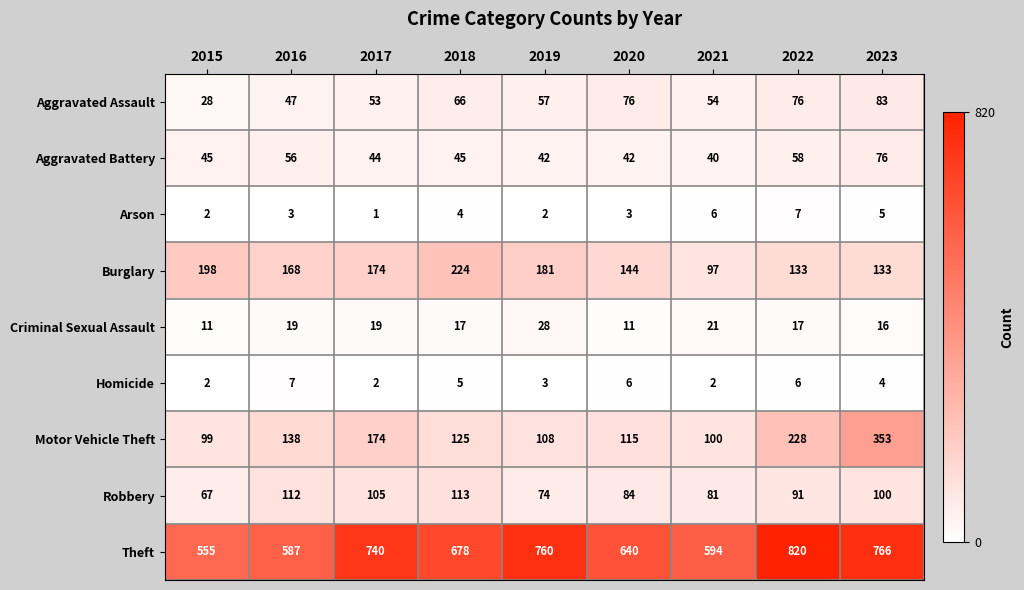

Read the Theft value at 2015, to the nearest 5.

555